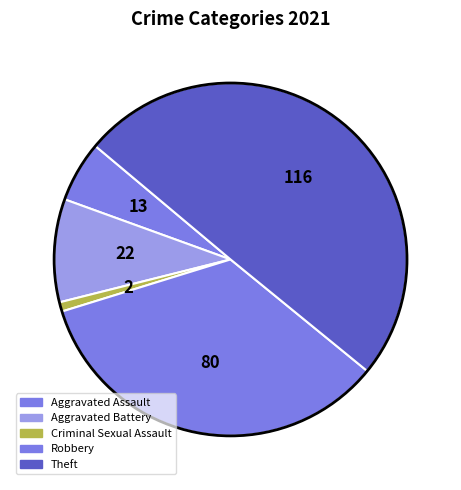

Does any single category account for the majority?

No